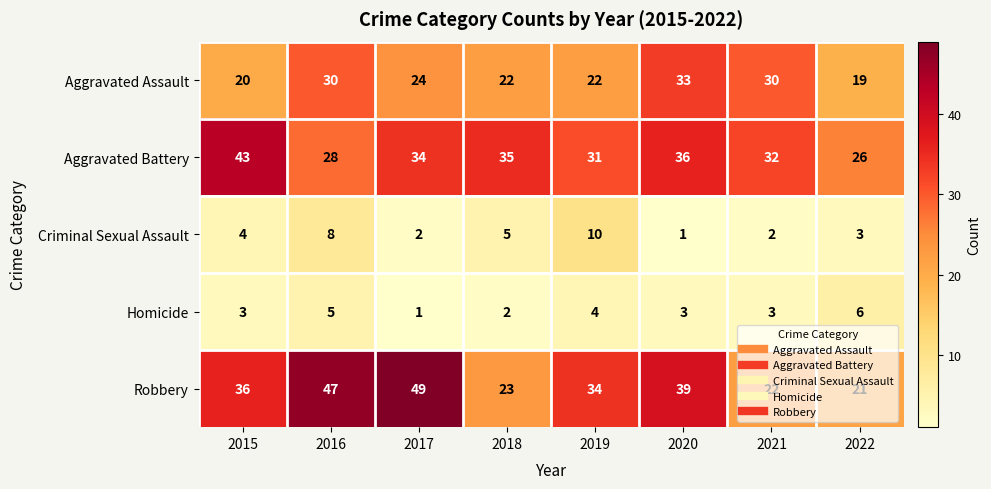

How many Aggravated Assault values are between 22 and 30?

5